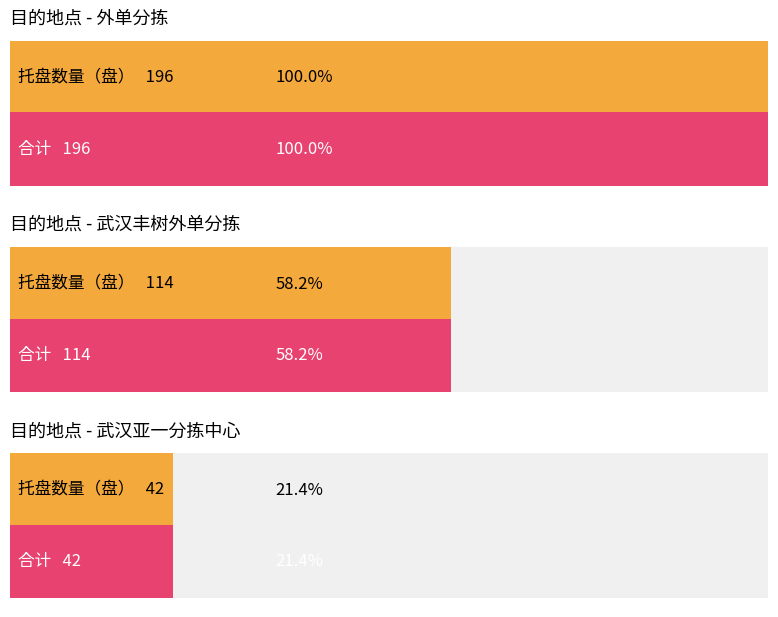

How many distinct data groups are displayed?

2